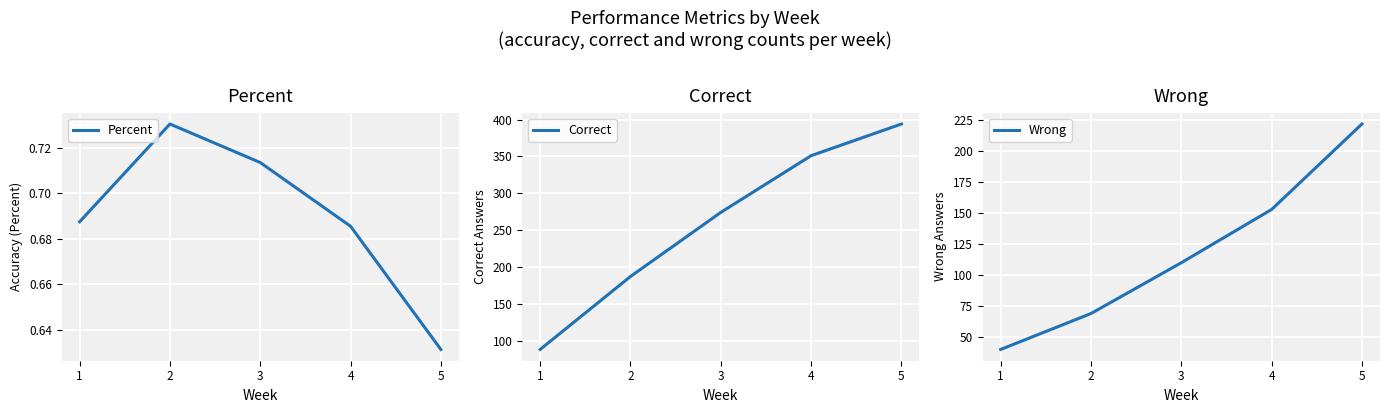

True or false: Wrong and Correct intersect in this chart.

False